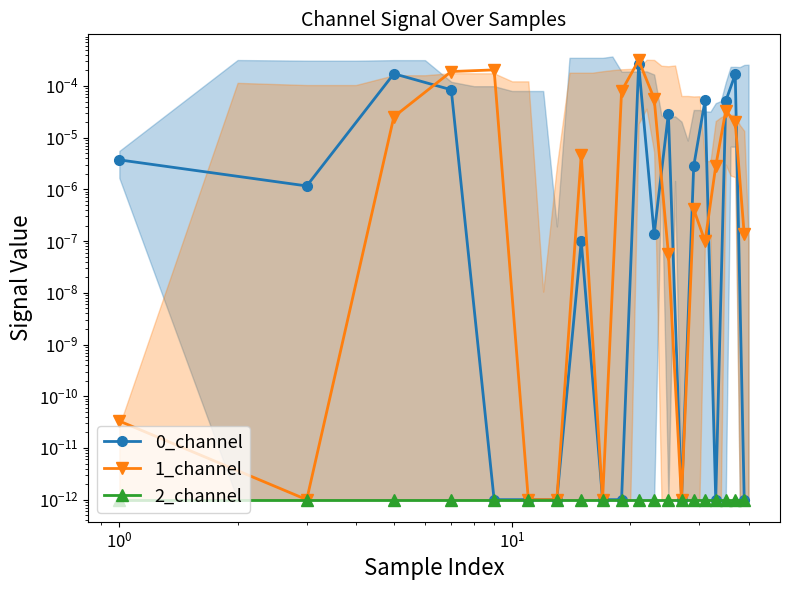

Which series has the largest total across all categories?

1_channel